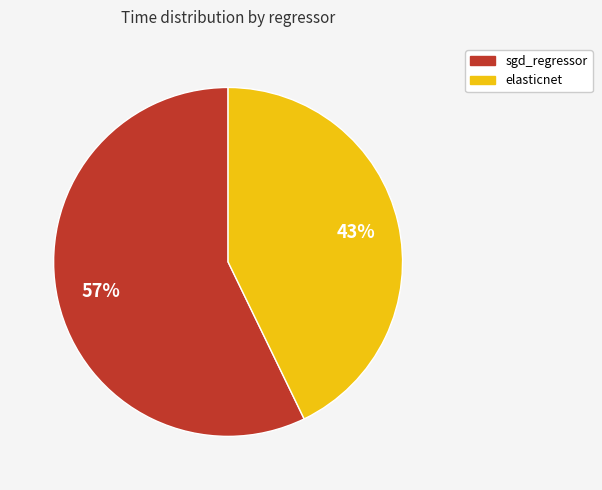

Count the number of slices in the pie.

2